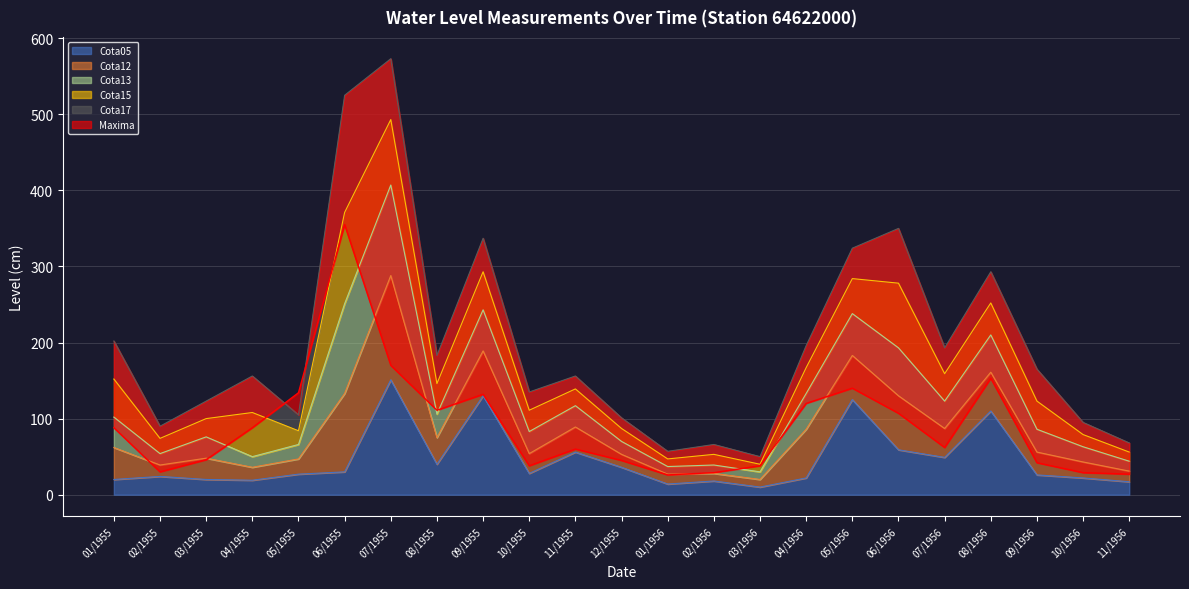

At which label does Cota15 first exceed 34?

01/1955